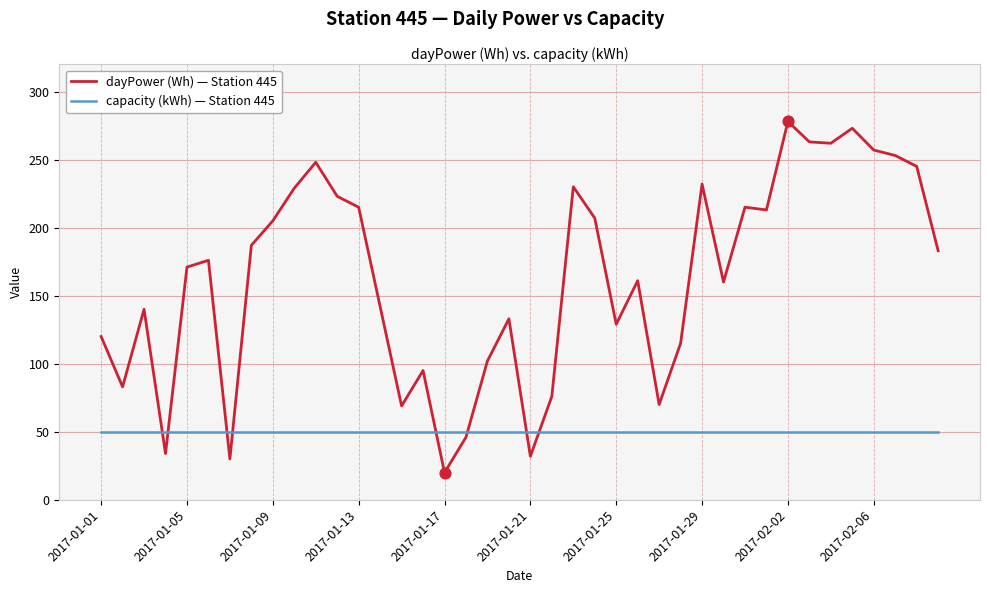

Which series has the largest total across all categories?

dayPower (Wh) — Station 445